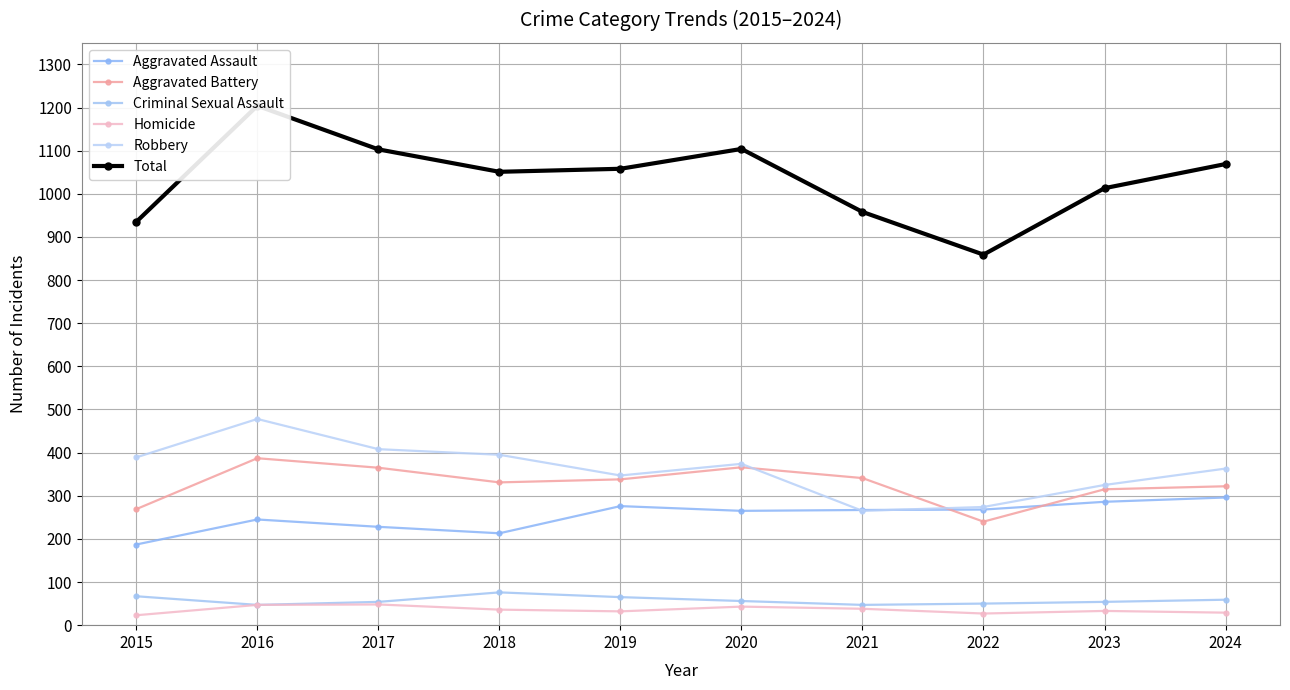

Which has a higher value, 2018 or 2015?

2018